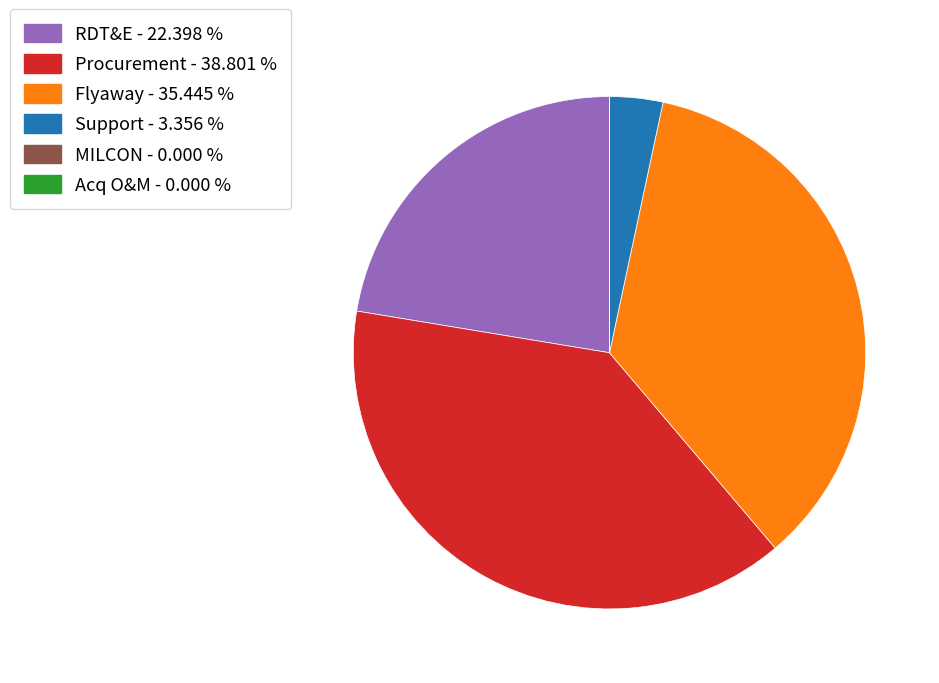

Between RDT&E and Procurement, which is larger?

Procurement